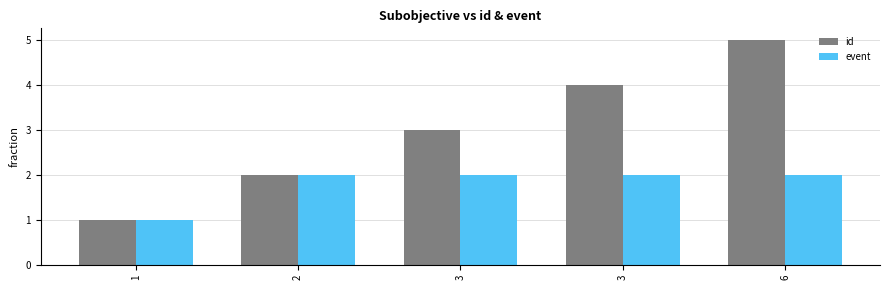

Count the number of data series in this chart.

2